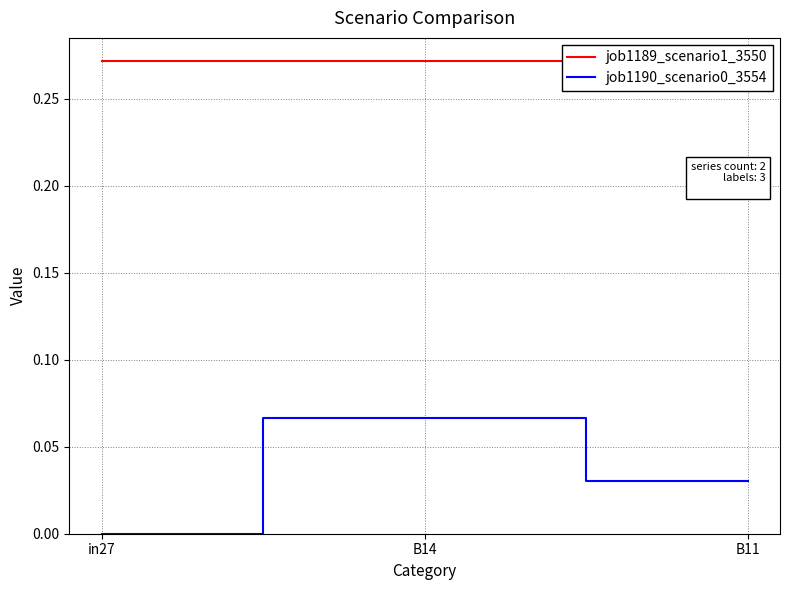

At which category does the chart reach its minimum across all series?

in27